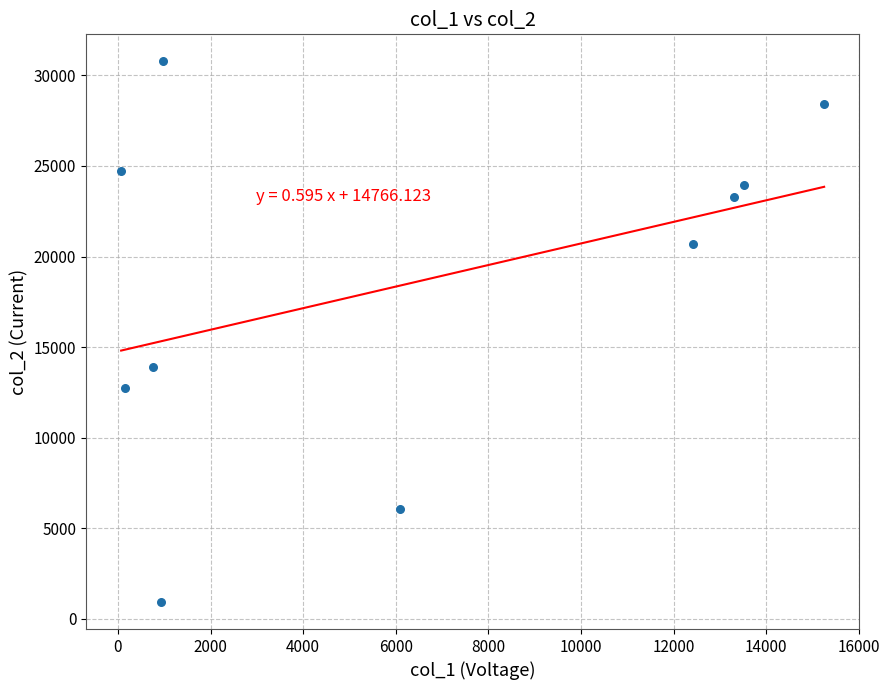

What Y value in the scatter plot is closest to 15849?

13877